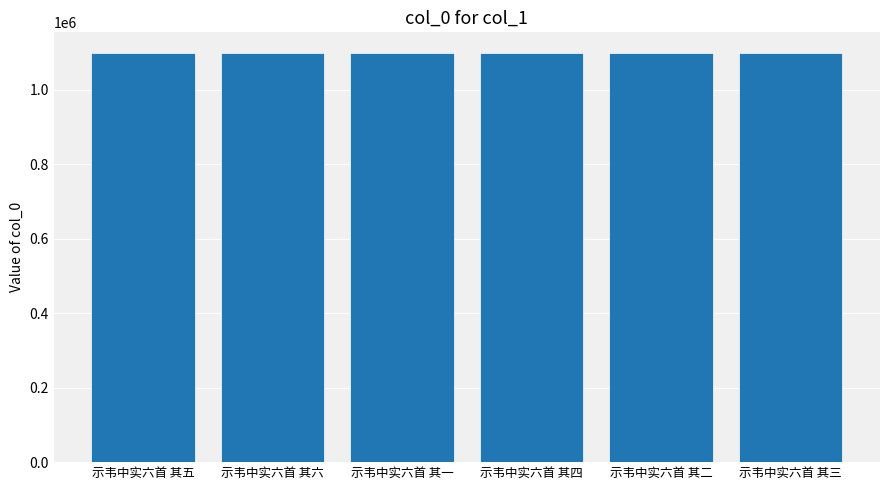

What is the value of the 4th bar from the left?

1098927